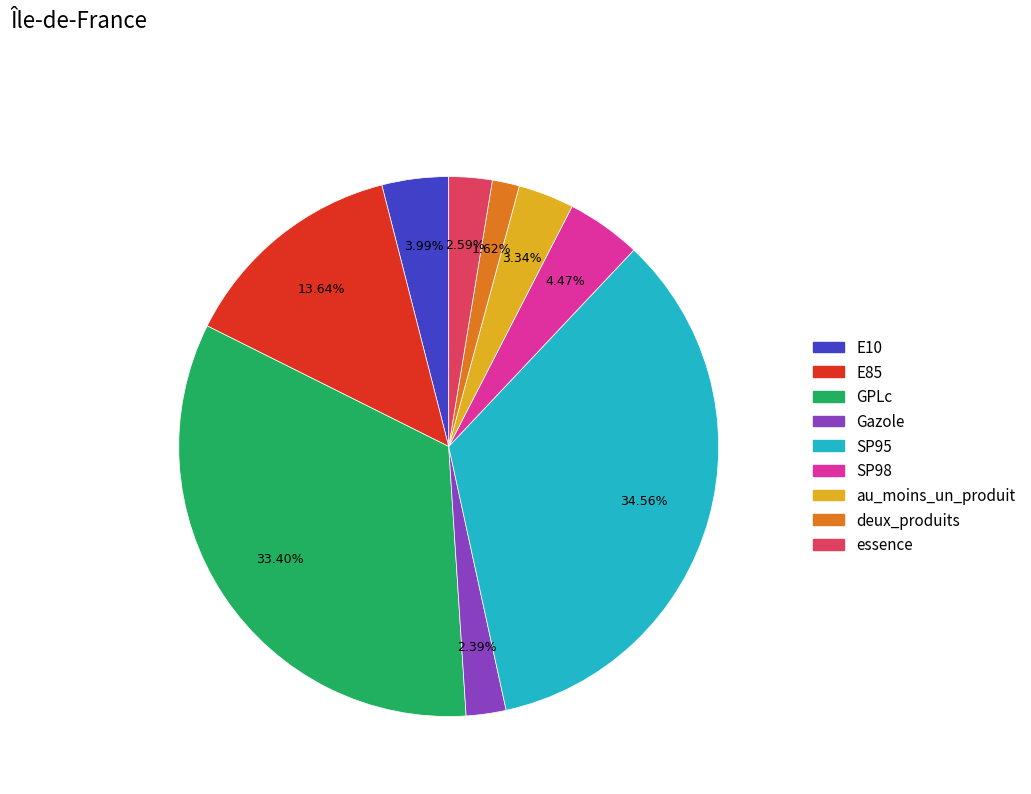

Does any single category account for the majority?

No